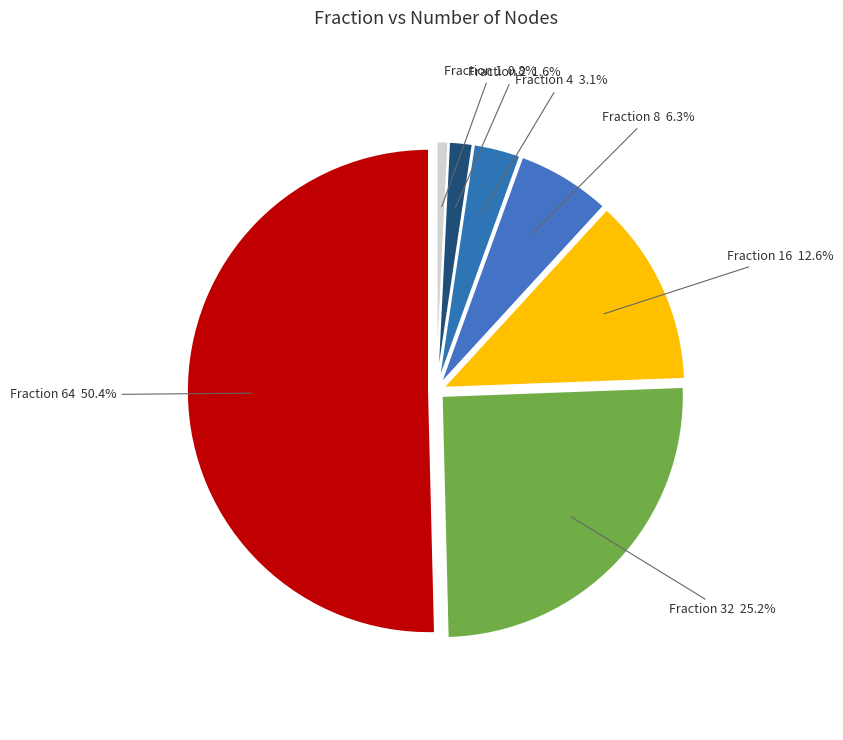

Count the number of slices in the pie.

7